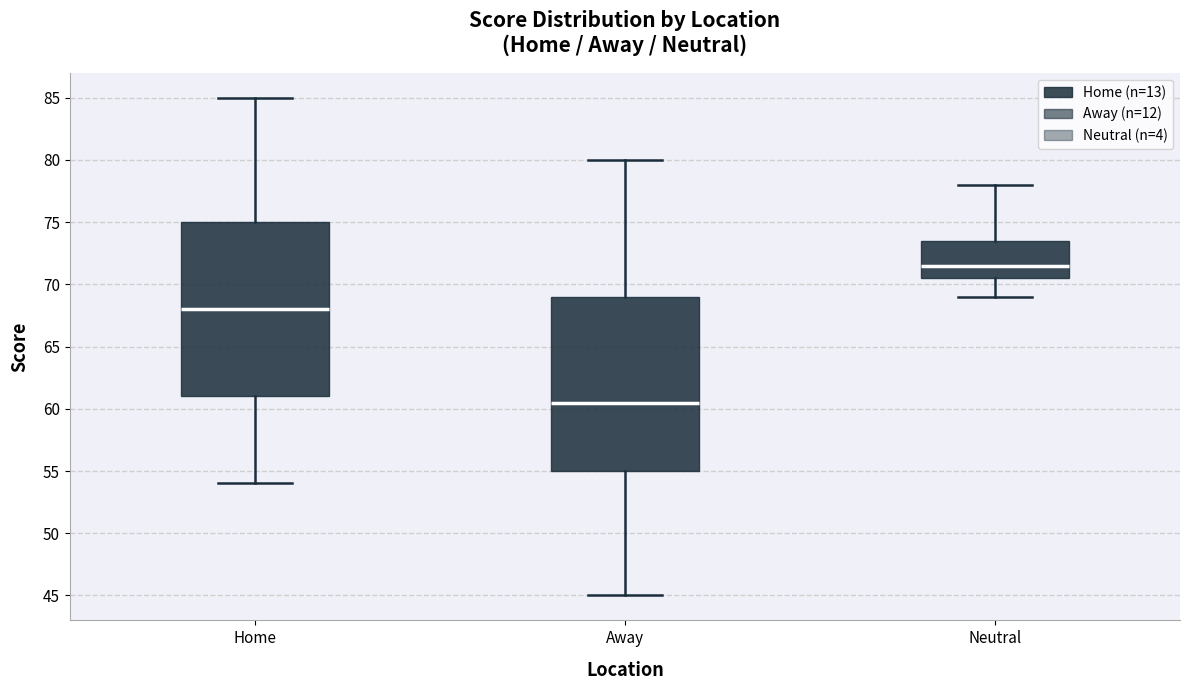

Reading left to right, transcribe this box plot: for each box, give where its median line is, the range the box spans, and where its two whiskers end, as read against the y-axis. The values are not printed on the chart, so give them approximately, as read against the axis.

Home: median 68.0, box 61.0 to 75.0, whiskers 54.0 to 85.0
Away: median 60.5, box 55.0 to 69.0, whiskers 45.0 to 80.0
Neutral: median 71.5, box 70.5 to 73.5, whiskers 69.0 to 78.0